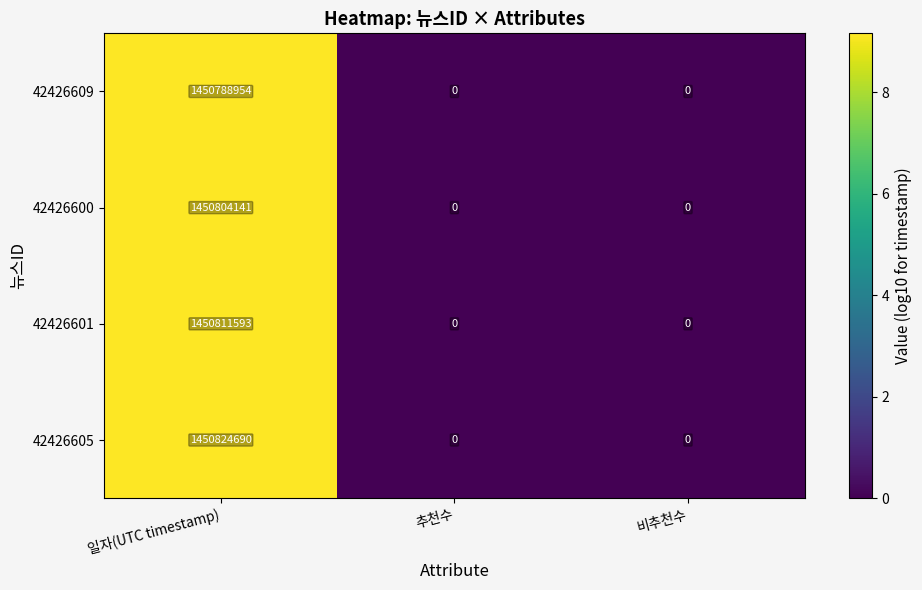

What is the average value of the 42426601 series?

483603864